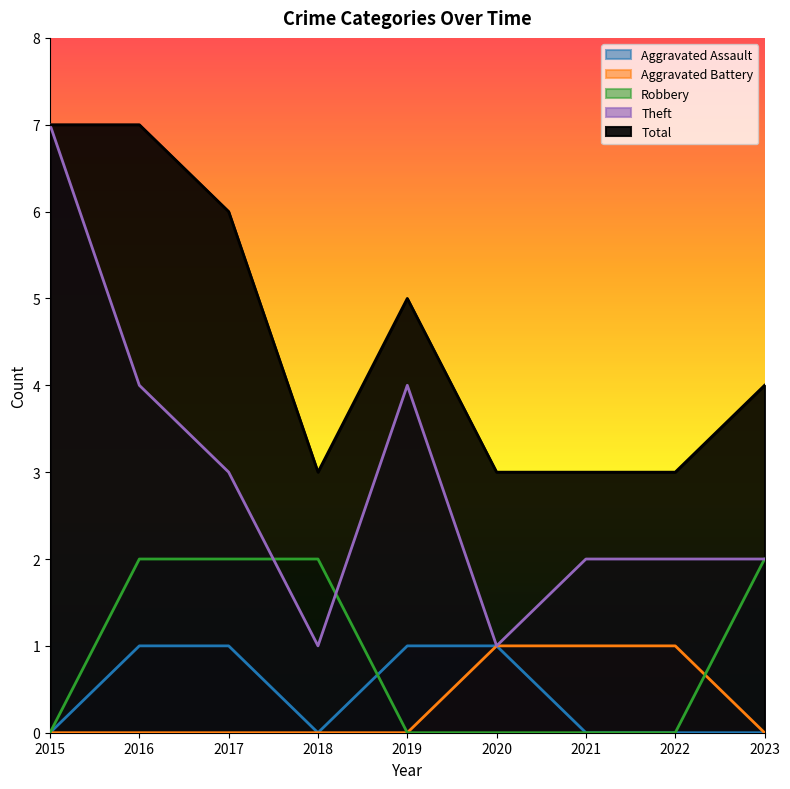

How many lines are shown in the chart?

5